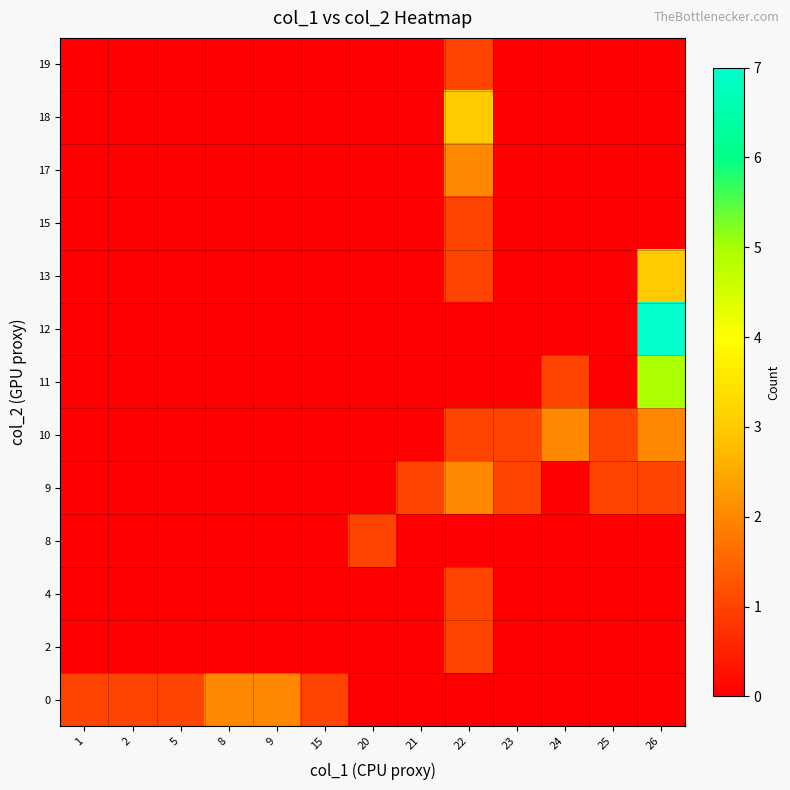

Reading left to right, extract all data points from this chart.

0: 1=1	2=1	5=1	8=2	9=2	15=1	20=0	21=0	22=0	23=0	24=0	25=0	26=0
2: 1=0	2=0	5=0	8=0	9=0	15=0	20=0	21=0	22=1	23=0	24=0	25=0	26=0
4: 1=0	2=0	5=0	8=0	9=0	15=0	20=0	21=0	22=1	23=0	24=0	25=0	26=0
8: 1=0	2=0	5=0	8=0	9=0	15=0	20=1	21=0	22=0	23=0	24=0	25=0	26=0
9: 1=0	2=0	5=0	8=0	9=0	15=0	20=0	21=1	22=2	23=1	24=0	25=1	26=1
10: 1=0	2=0	5=0	8=0	9=0	15=0	20=0	21=0	22=1	23=1	24=2	25=1	26=2
11: 1=0	2=0	5=0	8=0	9=0	15=0	20=0	21=0	22=0	23=0	24=1	25=0	26=5
12: 1=0	2=0	5=0	8=0	9=0	15=0	20=0	21=0	22=0	23=0	24=0	25=0	26=7
13: 1=0	2=0	5=0	8=0	9=0	15=0	20=0	21=0	22=1	23=0	24=0	25=0	26=3
15: 1=0	2=0	5=0	8=0	9=0	15=0	20=0	21=0	22=1	23=0	24=0	25=0	26=0
17: 1=0	2=0	5=0	8=0	9=0	15=0	20=0	21=0	22=2	23=0	24=0	25=0	26=0
18: 1=0	2=0	5=0	8=0	9=0	15=0	20=0	21=0	22=3	23=0	24=0	25=0	26=0
19: 1=0	2=0	5=0	8=0	9=0	15=0	20=0	21=0	22=1	23=0	24=0	25=0	26=0